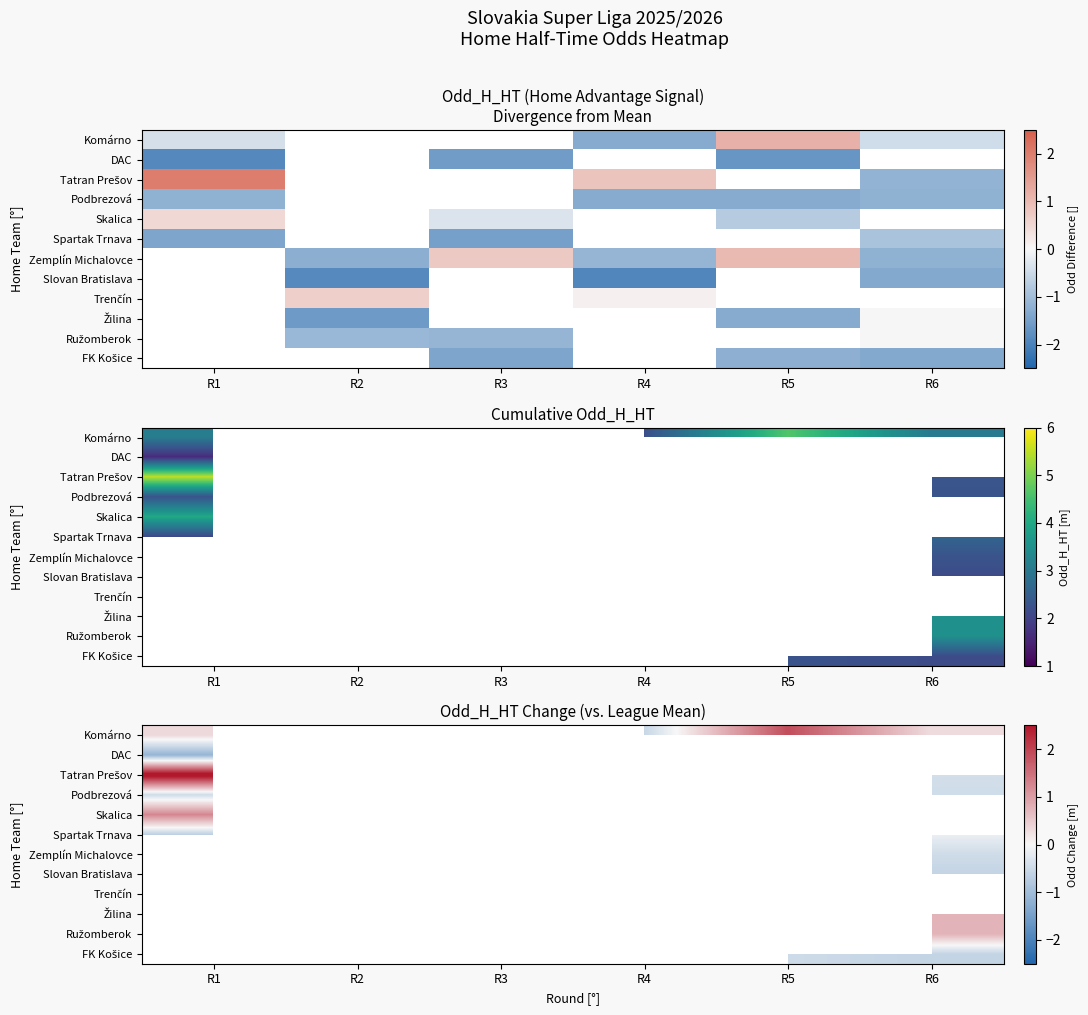

How many series are shown in this chart?

12